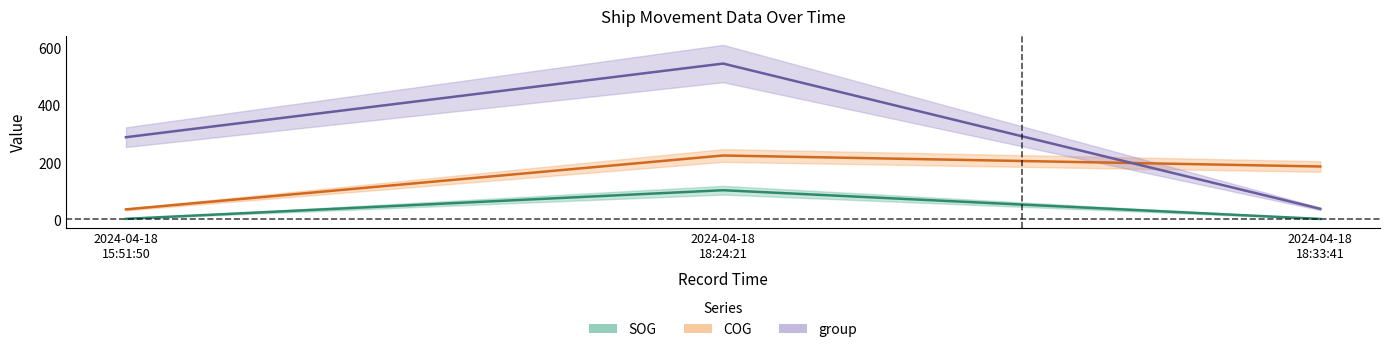

What value does the COG series have at 2024-04-18 15:51:50?

35.1